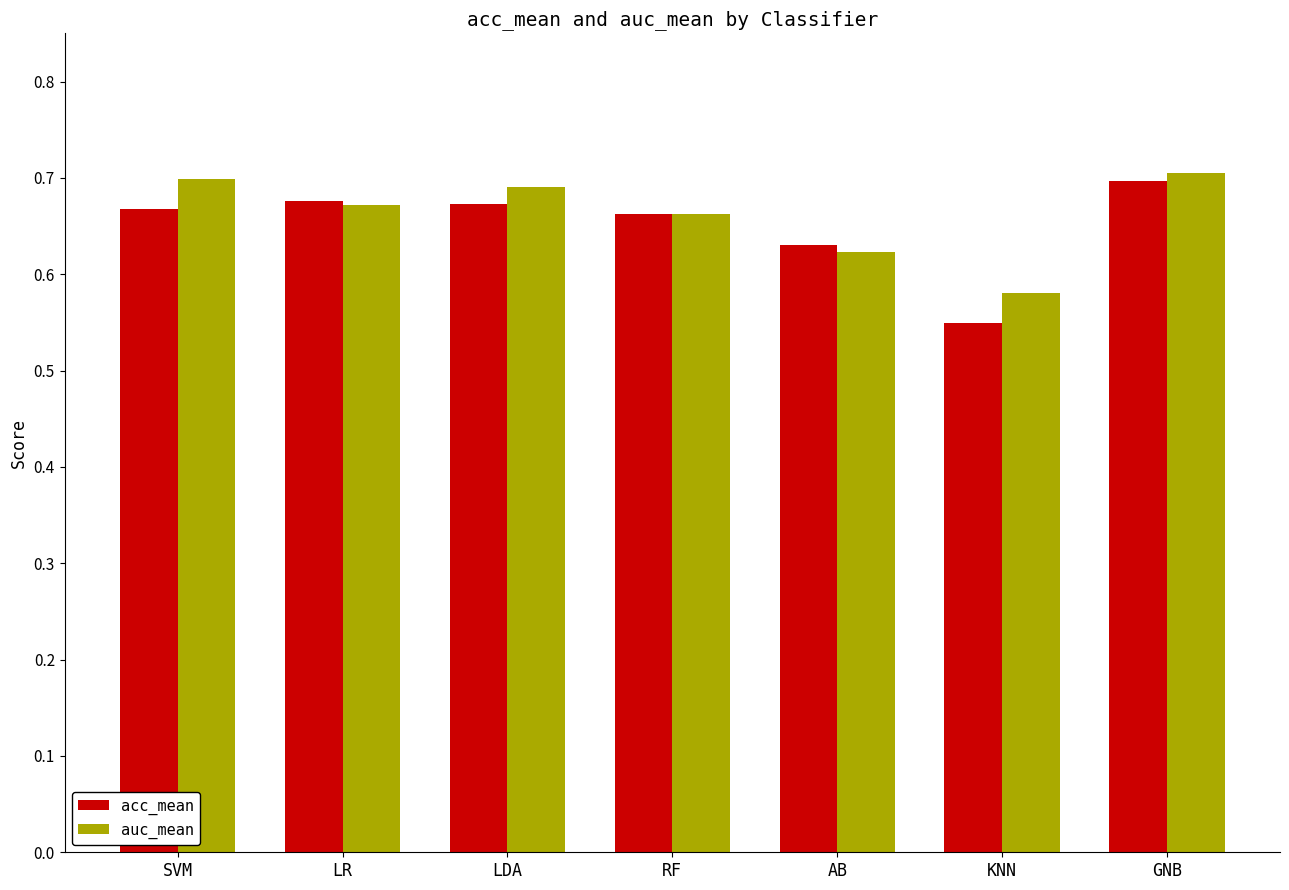

Which label corresponds to the smallest value in the chart?

KNN